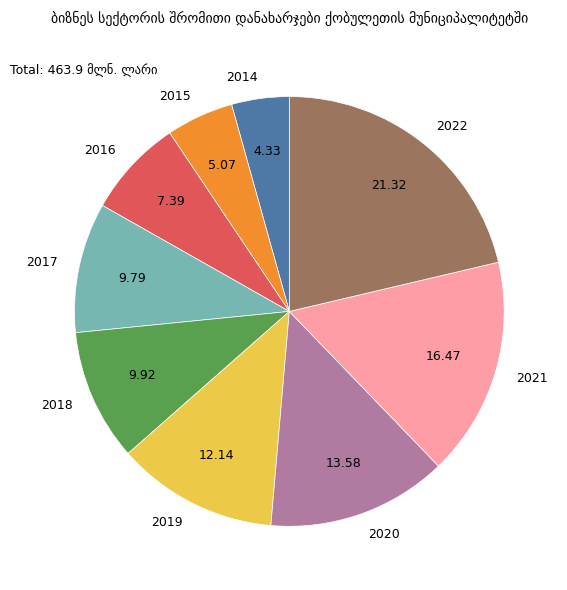

Does 2017 account for over 50% of the chart?

No